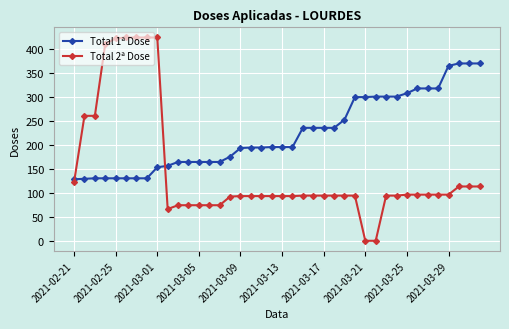

What is the maximum value shown in the chart?

423